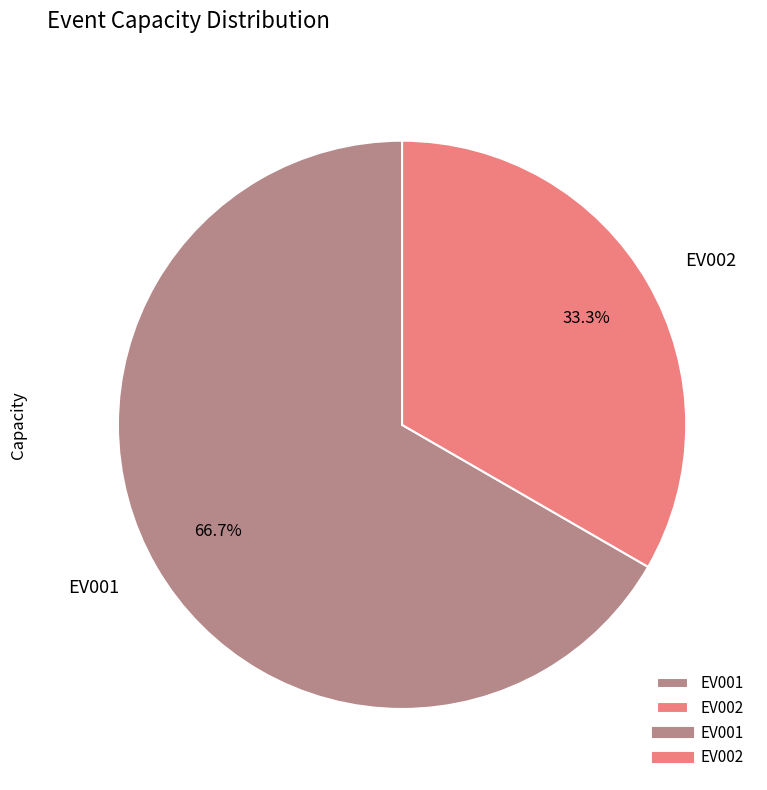

Count the number of slices in the pie.

2